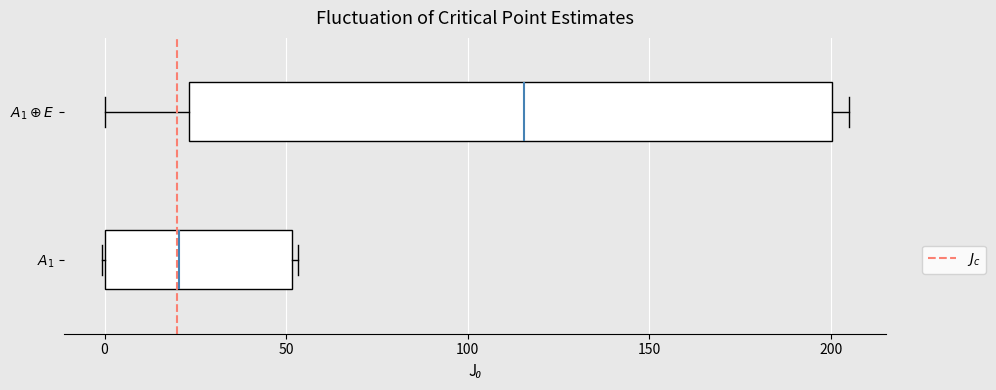

Reading bottom to top, transcribe this box plot: for each box, give where its median line is, the range the box spans, and where its two whiskers end, as read against the x-axis. The values are not printed on the chart, so give them approximately, as read against the axis.

$A_1$: median 20, box 0 to 50, whiskers 0 to 55
$A_1 \oplus E$: median 115, box 25 to 200, whiskers 0 to 205